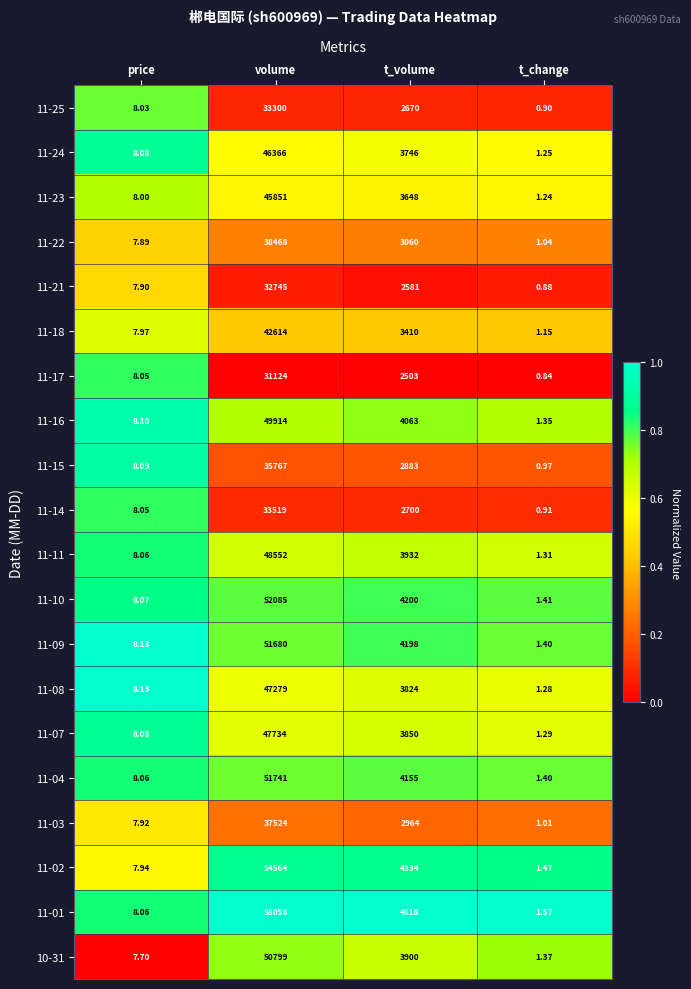

Which category has the highest value in the 11-16 series?

volume